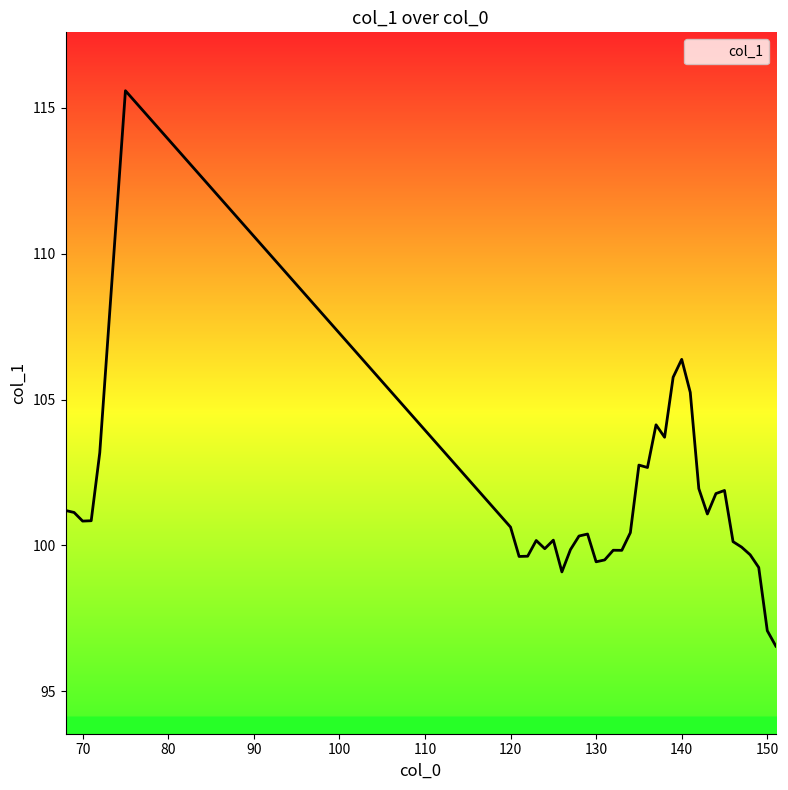

What is the maximum value shown in the chart?

115.6